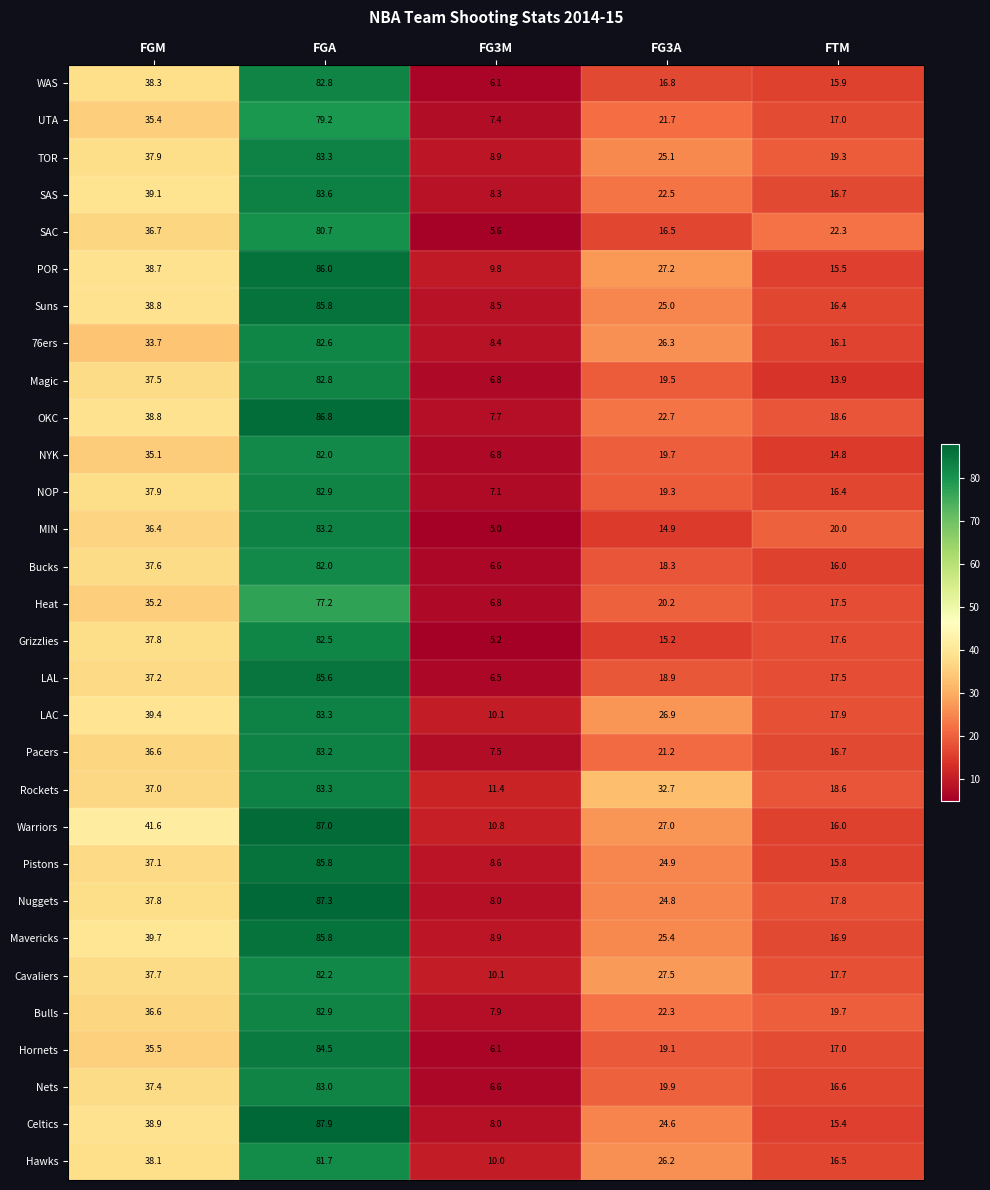

Which series has the widest spread of values?

Celtics